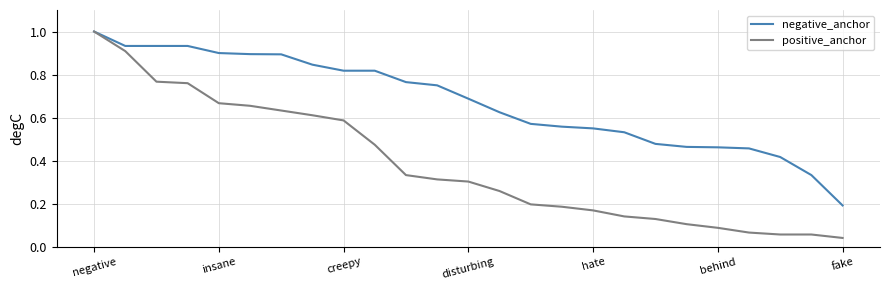

Which series has the largest range (max minus min)?

positive_anchor